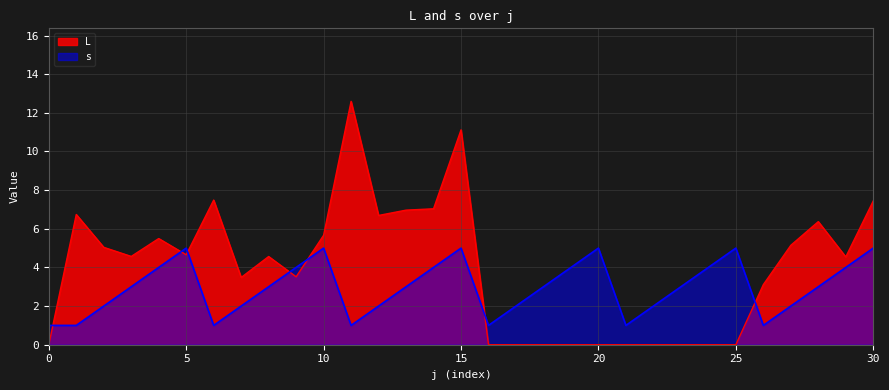

At which category does s reach its first local peak?

5